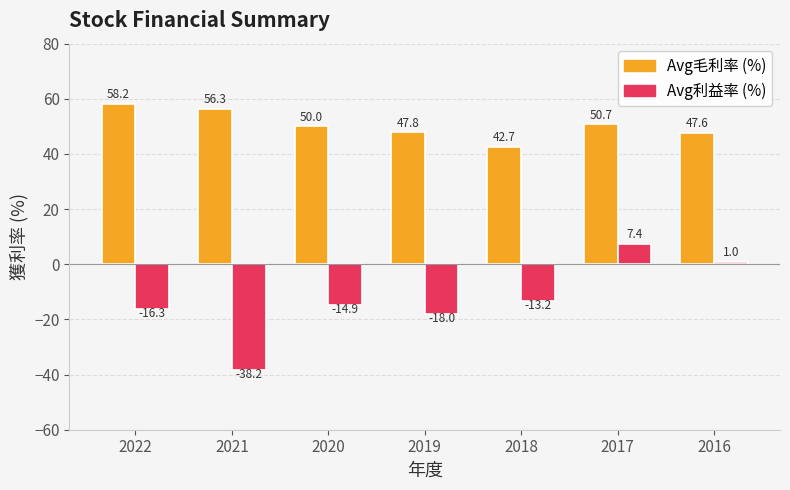

How many bars are there in each group?

2